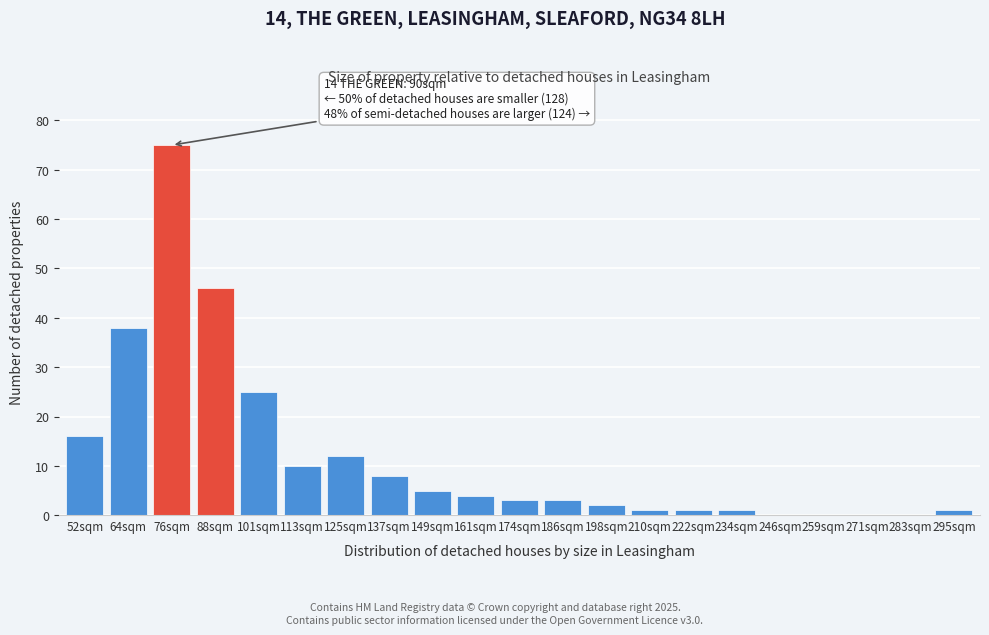

Reading left to right, list all the values displayed in this chart.

52sqm=16	64sqm=38	76sqm=75	88sqm=46	101sqm=25	113sqm=10	125sqm=12	137sqm=8	149sqm=5	161sqm=4	174sqm=3	186sqm=3	198sqm=2	210sqm=1	222sqm=1	234sqm=1	246sqm=0	259sqm=0	271sqm=0	283sqm=0	295sqm=1